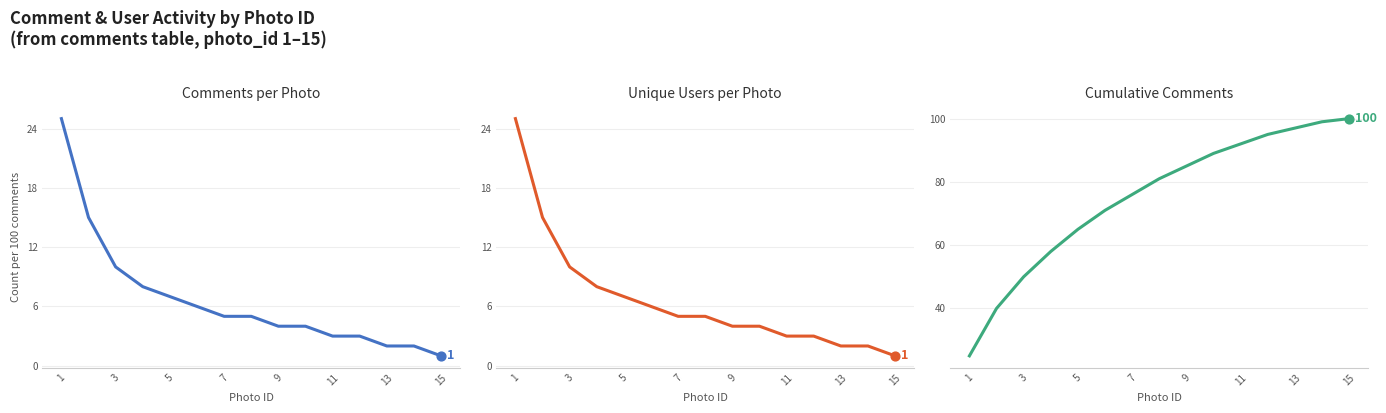

What is the total value across all series at 13?

101